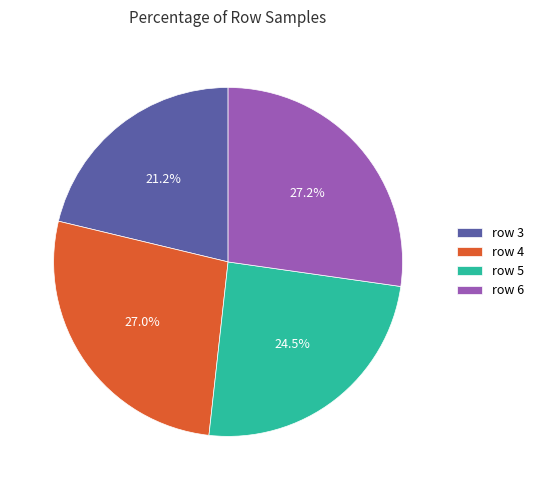

To the nearest percent, what is the average slice percentage?

25%